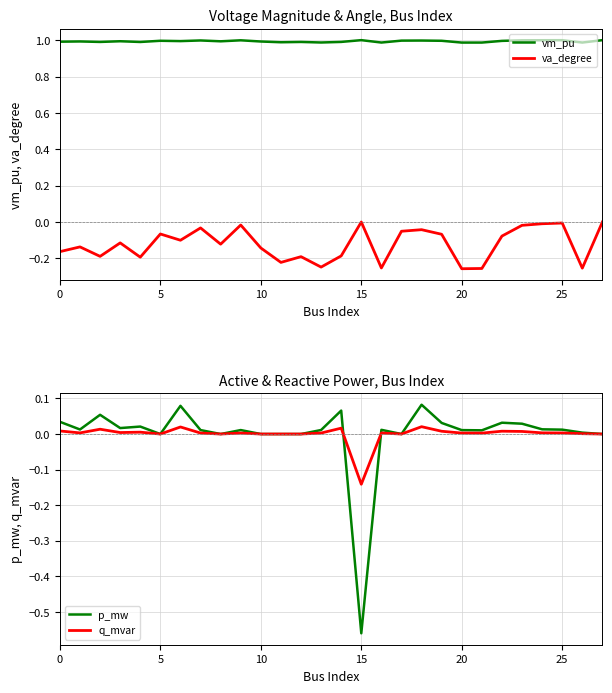

True or false: vm_pu has a value of 0.6 at 5.

False